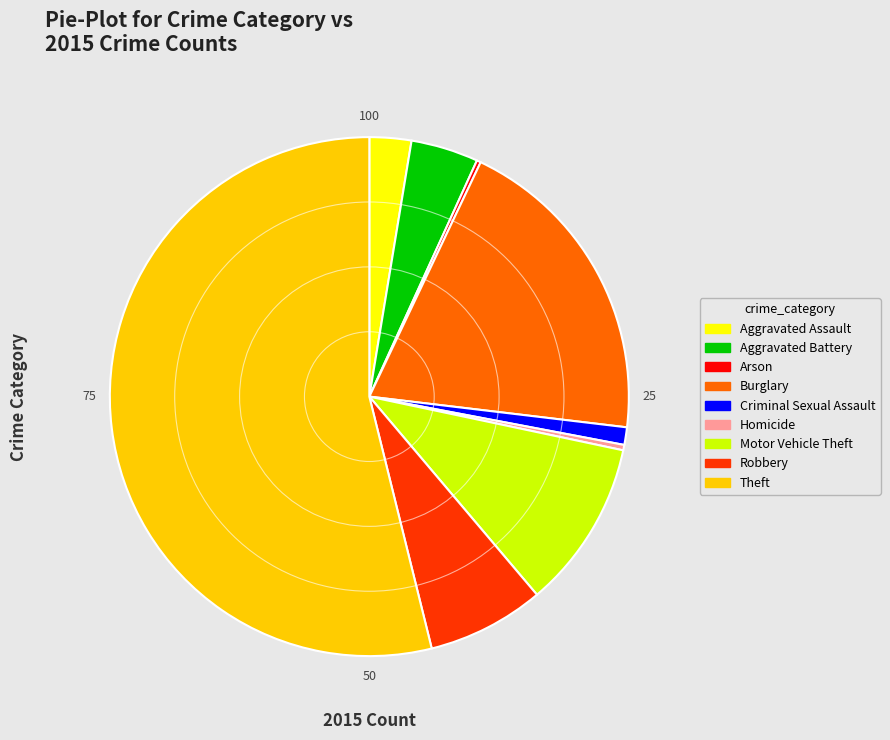

The Criminal Sexual Assault slice represents 11% of the pie. True or false?

False